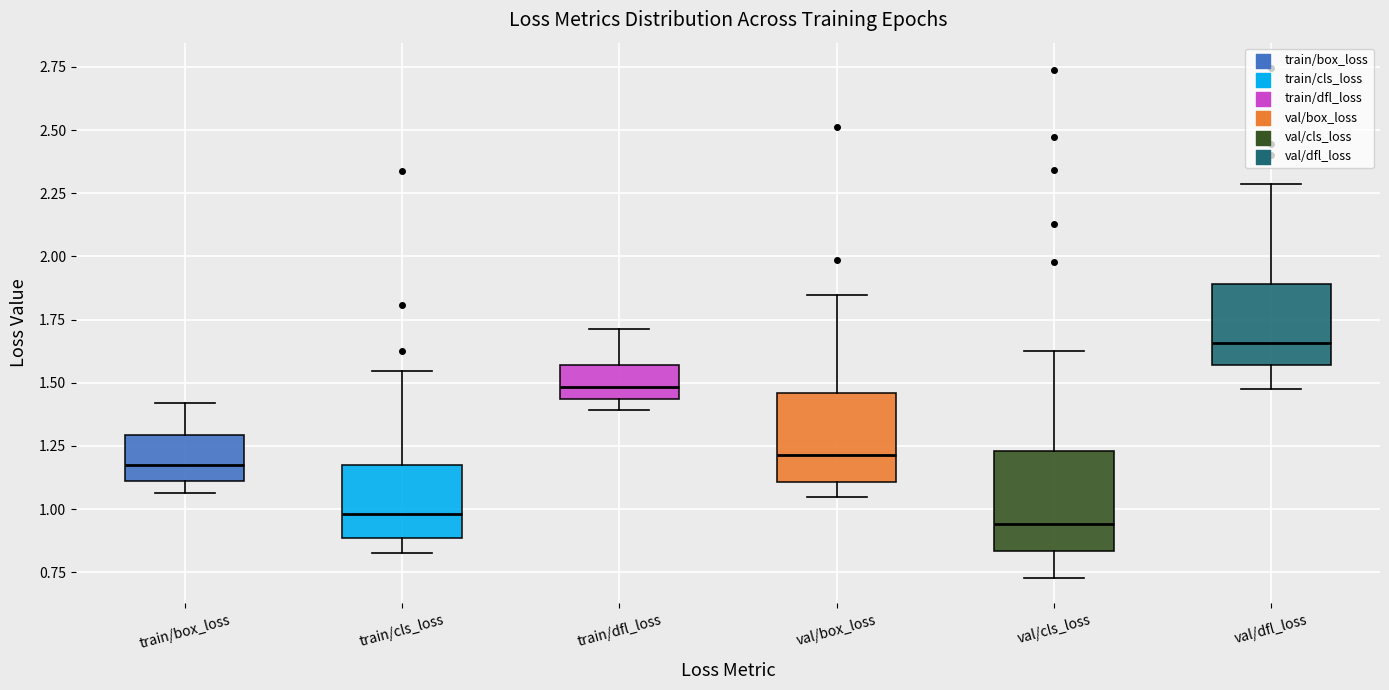

Where is the upper edge of the box for train/cls_loss on the y-axis? The values are not printed on the chart, so give them approximately, as read against the axis.

1.15